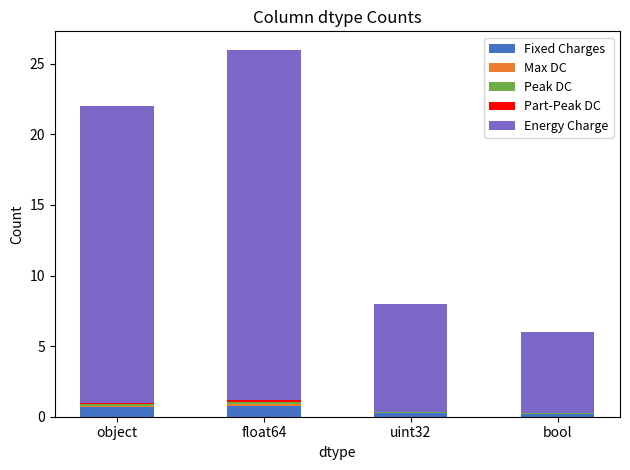

At which category is the sum across all series the highest?

float64